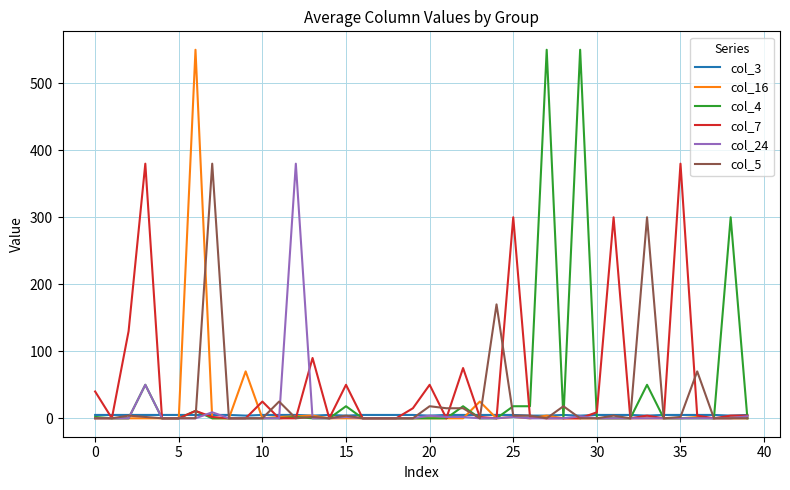

What are all the series names shown in the legend?

col_3, col_16, col_4, col_7, col_24, col_5